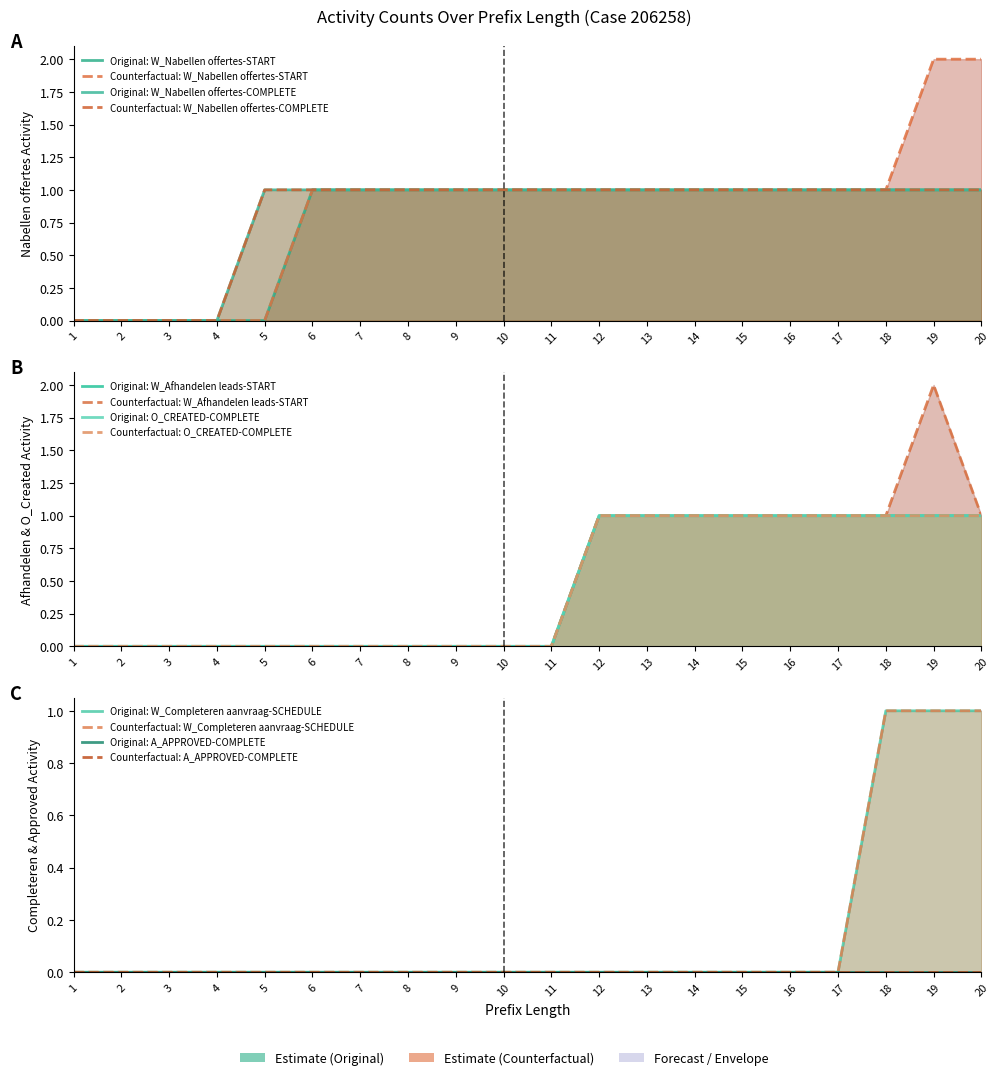

The value of O_CREATED-COMPLETE at 9 is 0. True or false?

True